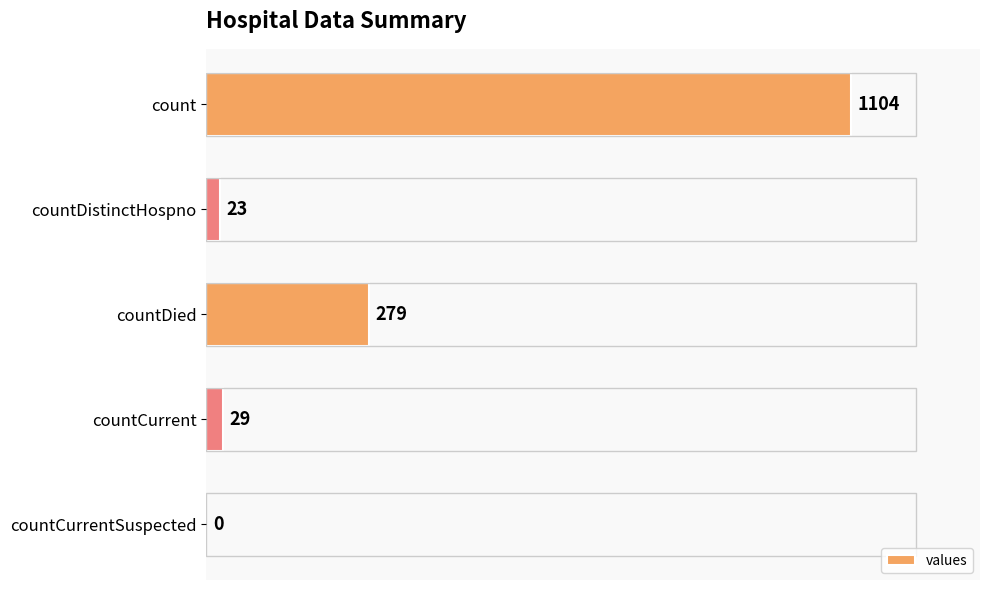

The chart shows a value of 1666 at count. True or false?

False